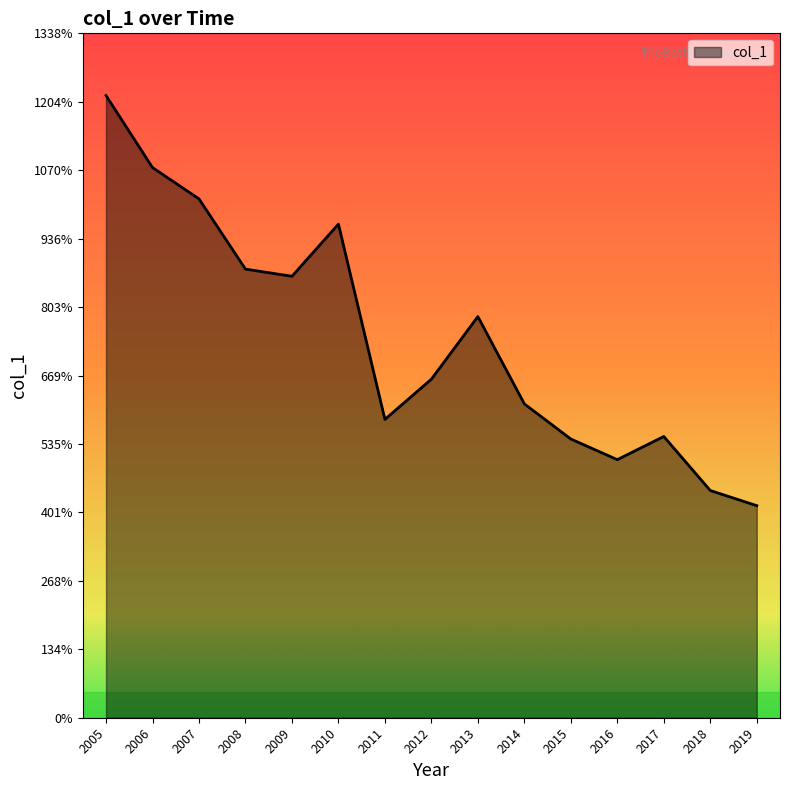

The chart shows a value of 1507.3 at 2010. True or false?

False